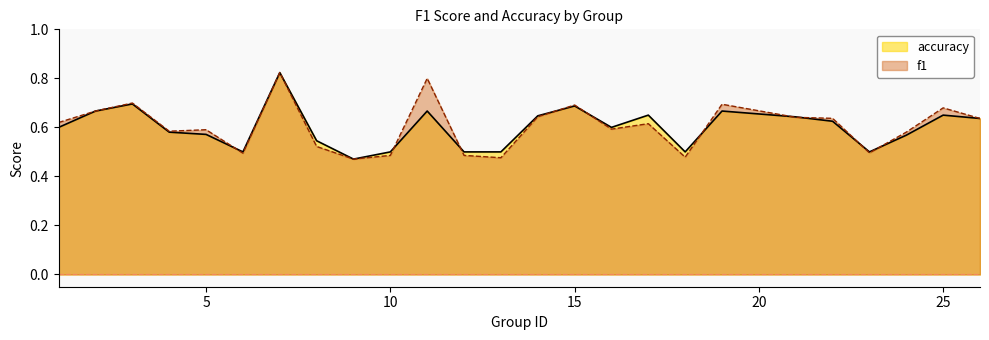

What are all the series names shown in the legend?

accuracy, f1